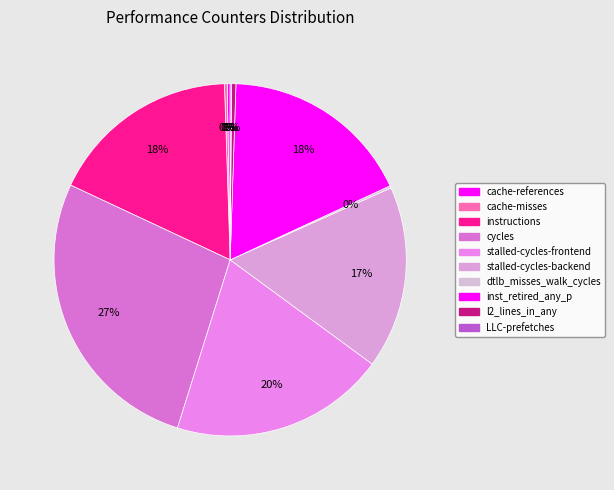

True or false: stalled-cycles-frontend accounts for 7% of the total.

False